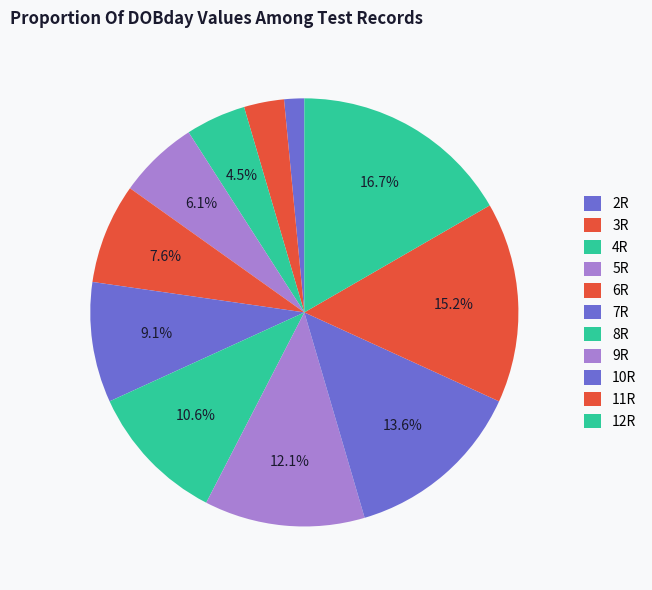

To the nearest percent, what is the difference between the 8R and 5R slice percentages?

5%